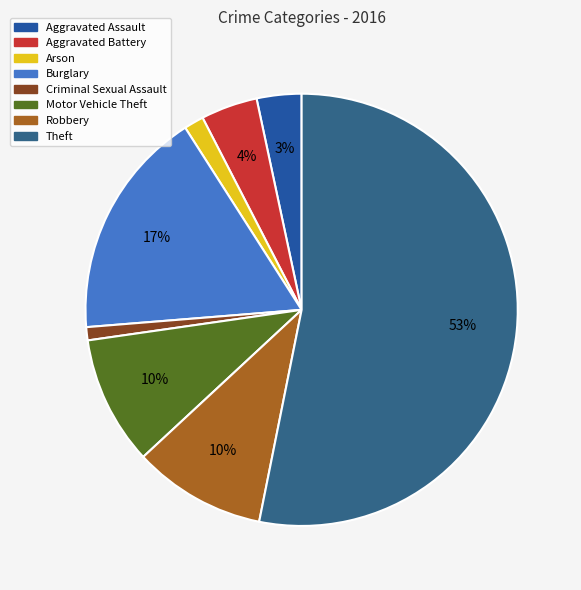

To the nearest percent, what percentage of the pie is Arson?

1%